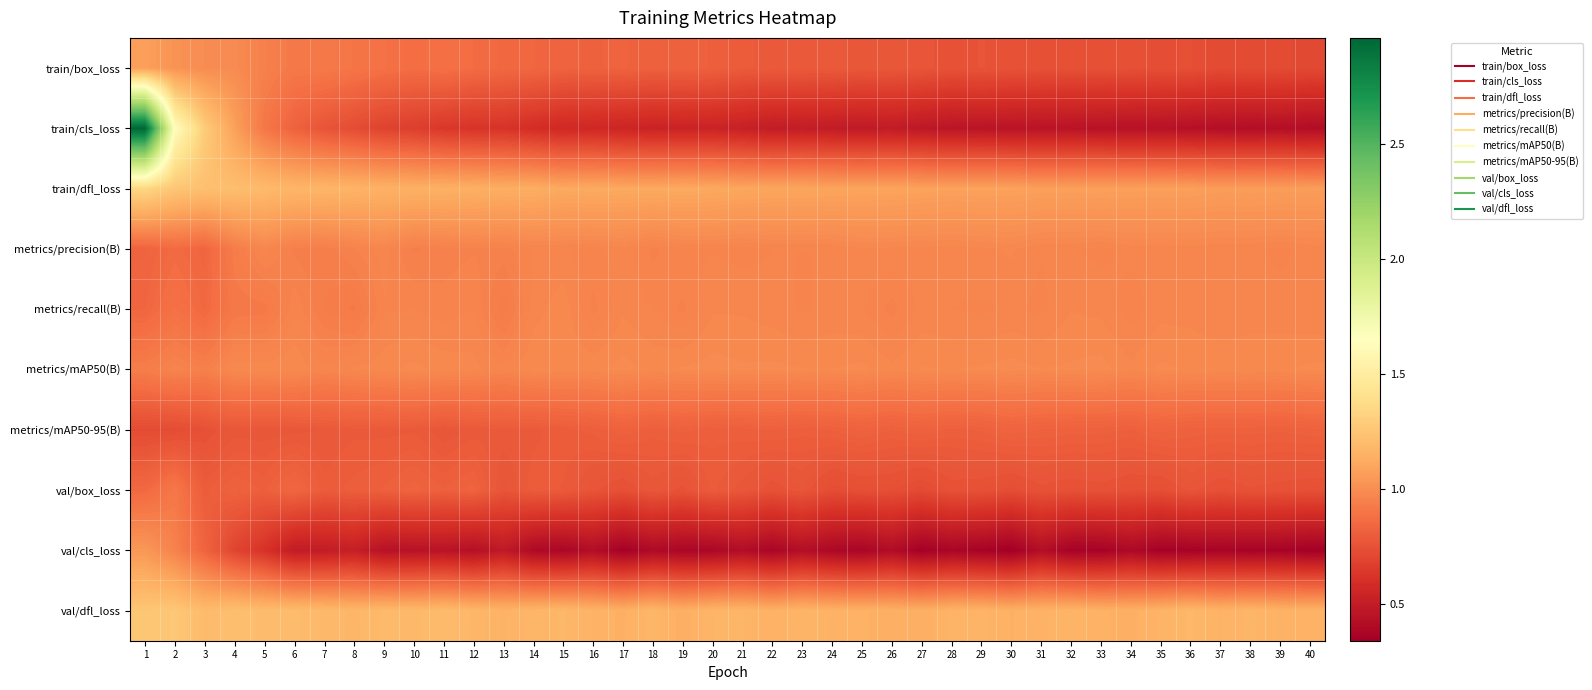

At 30, list the series in order from smallest to largest.

val/cls_loss, train/cls_loss, val/box_loss, train/box_loss, metrics/mAP50-95(B), metrics/recall(B), metrics/precision(B), metrics/mAP50(B), train/dfl_loss, val/dfl_loss